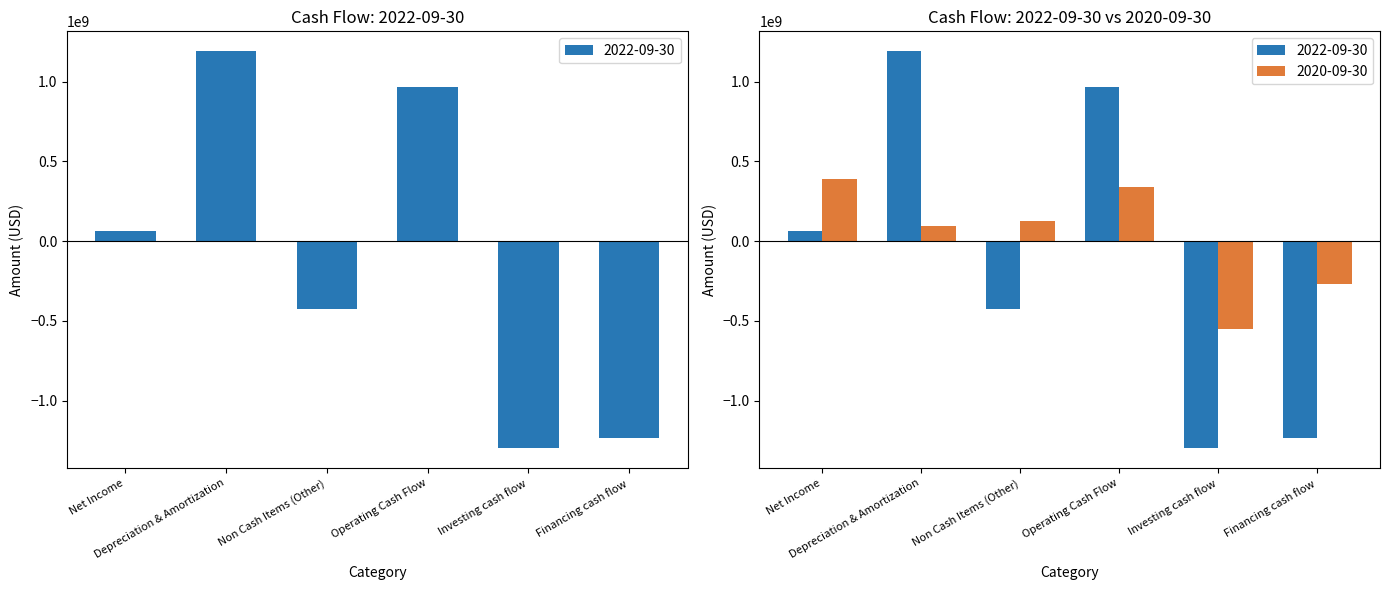

Reading left to right, what are all the values shown in this chart?

2022-09-30: Net Income=66000000	Depreciation & Amortization=1190000000	Non Cash Items (Other)=-428000000	Operating Cash Flow=965000000	Investing cash flow=-1298000000	Financing cash flow=-1233000000
2020-09-30: Net Income=390000000	Depreciation & Amortization=97000000	Non Cash Items (Other)=127000000	Operating Cash Flow=339000000	Investing cash flow=-549000000	Financing cash flow=-269000000